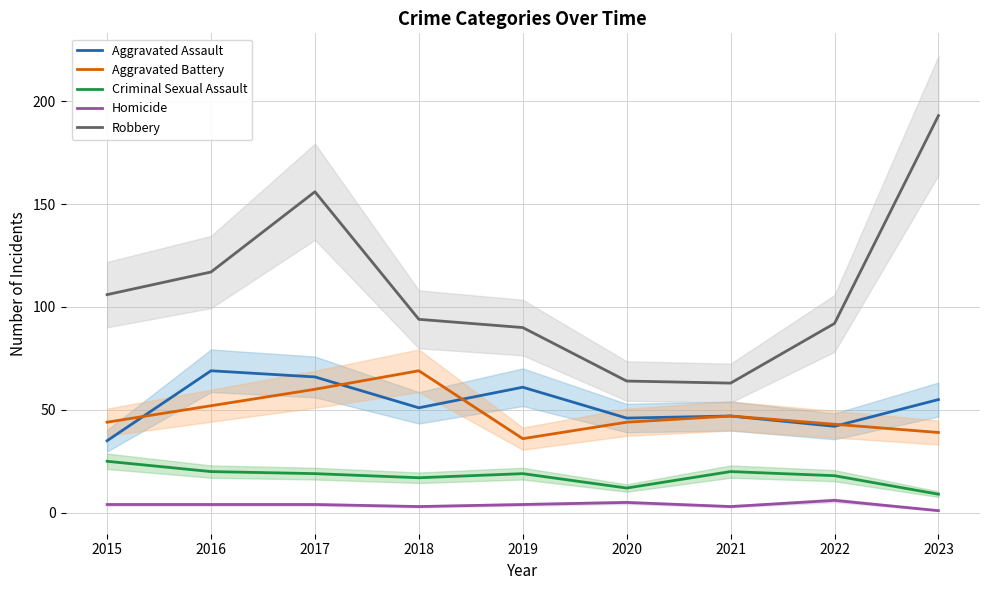

Reading right to left, list all the values displayed in this chart.

Aggravated Assault: 55	42	47	46	61	51	66	69	35
Aggravated Battery: 39	43	47	44	36	69	60	52	44
Criminal Sexual Assault: 9	18	20	12	19	17	19	20	25
Homicide: 1	6	3	5	4	3	4	4	4
Robbery: 193	92	63	64	90	94	156	117	106